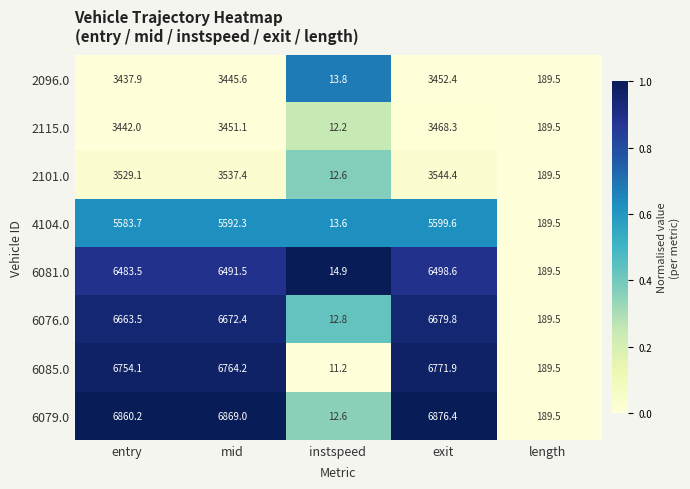

Which series changed the most between entry and mid?

6085.0